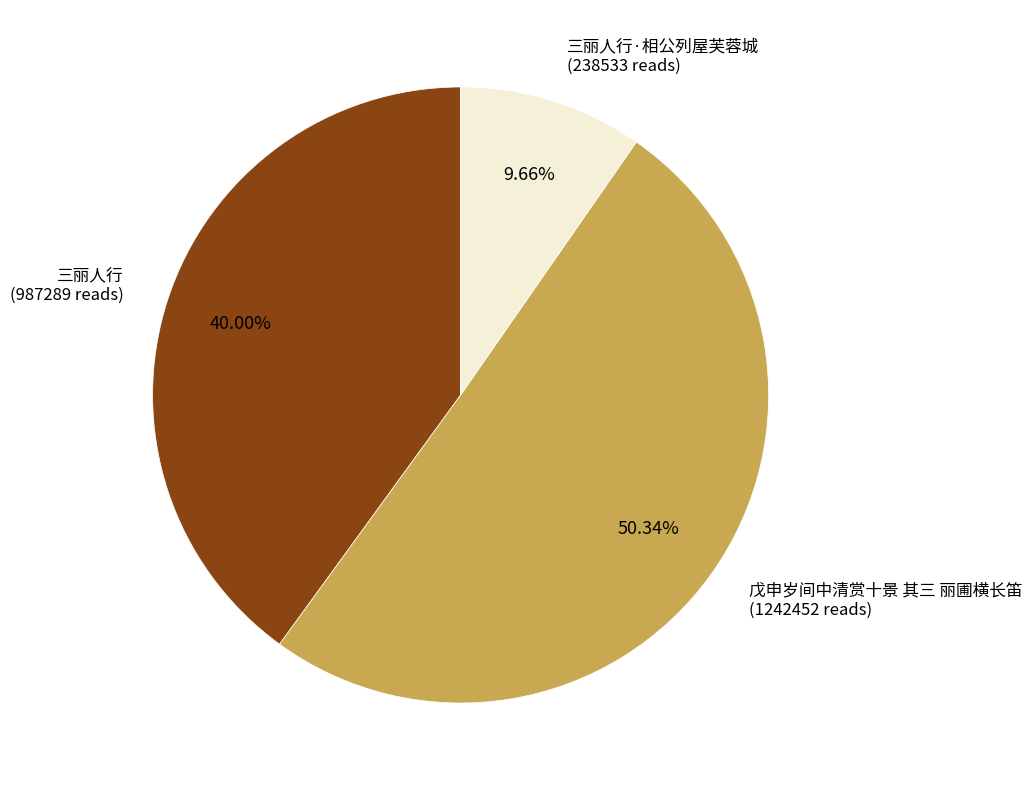

How many segments does this pie chart have?

3